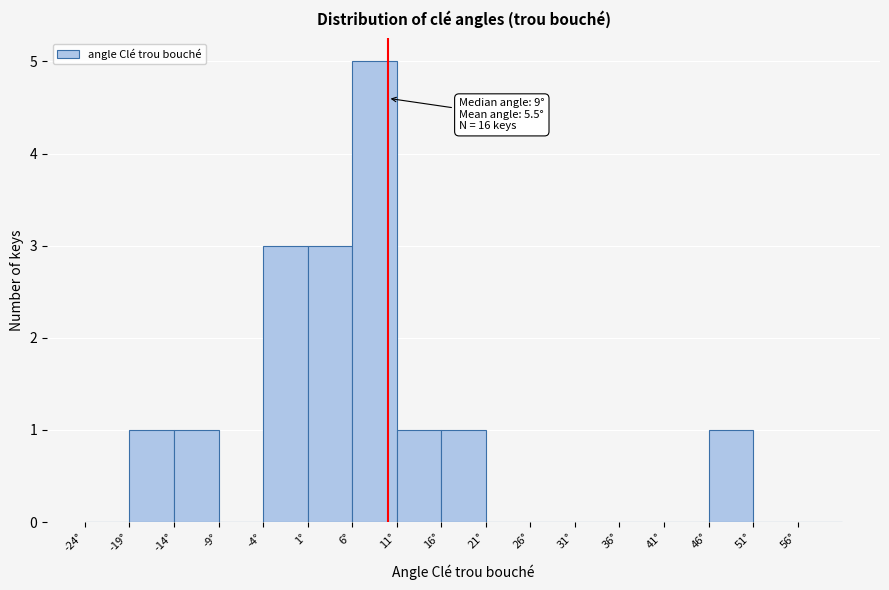

Over which range of the x-axis is the bar tallest?

6 to 11